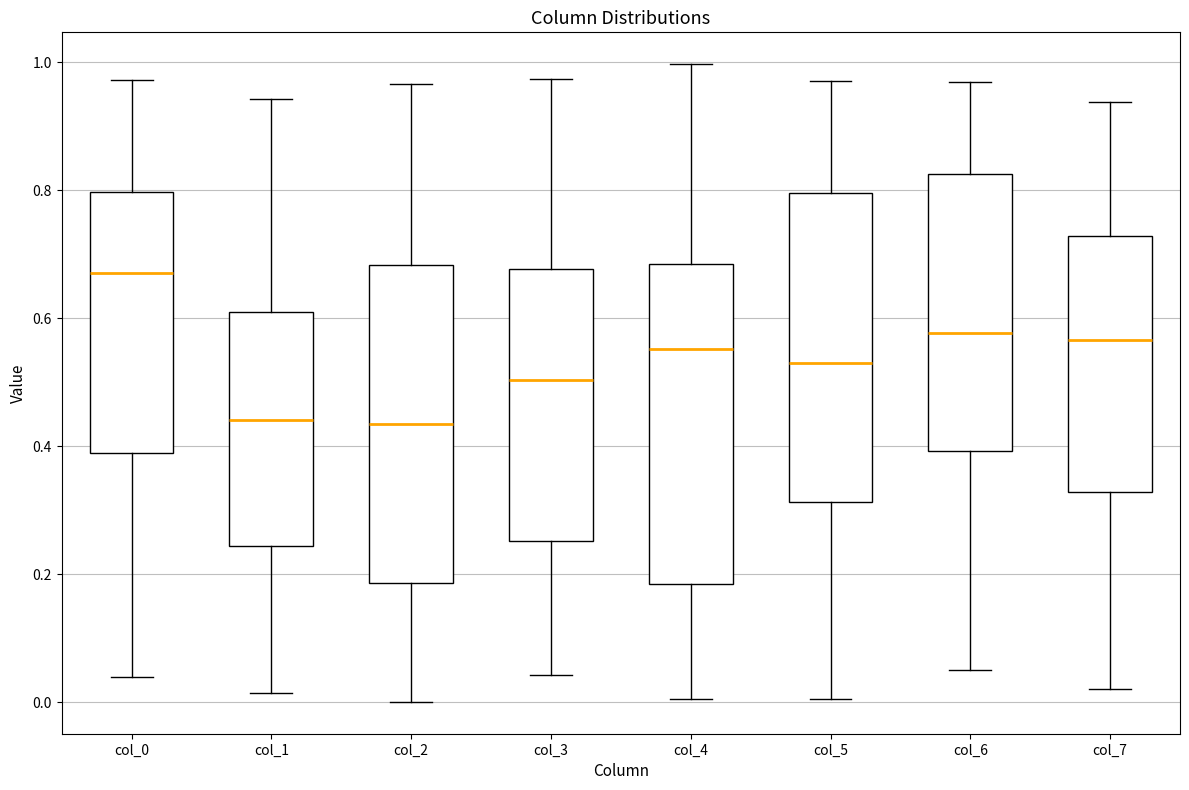

Reading left to right, transcribe this box plot: for each box, give where its median line is, the range the box spans, and where its two whiskers end, as read against the y-axis. The values are not printed on the chart, so give them approximately, as read against the axis.

col_0: median 0.68, box 0.38 to 0.80, whiskers 0.04 to 0.98
col_1: median 0.44, box 0.24 to 0.62, whiskers 0.02 to 0.94
col_2: median 0.44, box 0.18 to 0.68, whiskers 0.00 to 0.96
col_3: median 0.50, box 0.26 to 0.68, whiskers 0.04 to 0.98
col_4: median 0.56, box 0.18 to 0.68, whiskers 0.00 to 1.00
col_5: median 0.52, box 0.32 to 0.80, whiskers 0.00 to 0.98
col_6: median 0.58, box 0.40 to 0.82, whiskers 0.06 to 0.96
col_7: median 0.56, box 0.32 to 0.72, whiskers 0.02 to 0.94